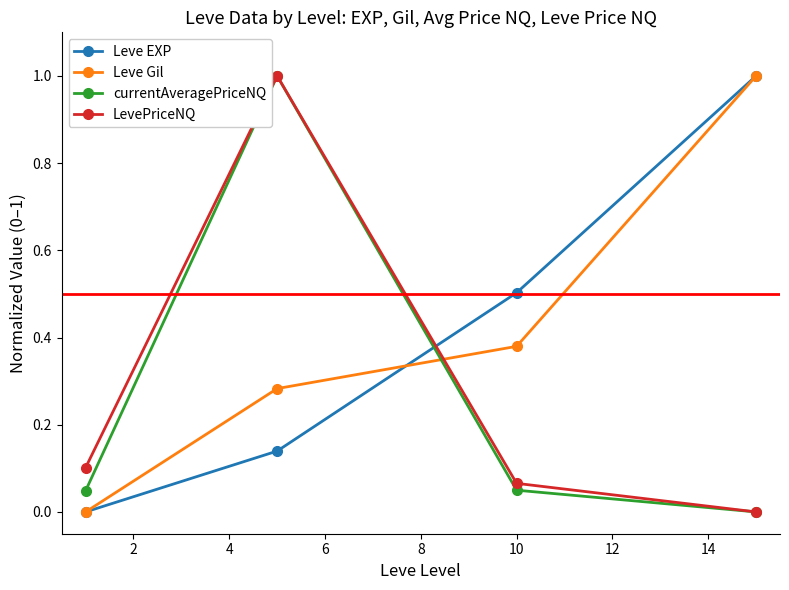

What is the value of the Leve EXP point at the 3rd from the left?

0.5